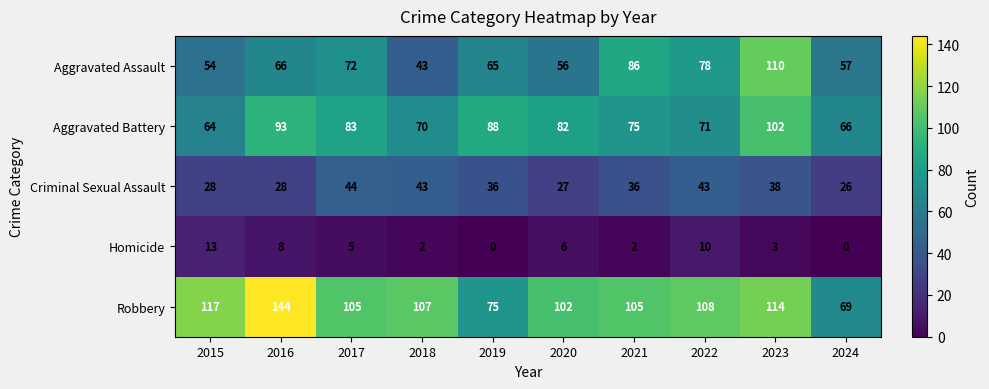

Which series has the largest total across all categories?

Robbery